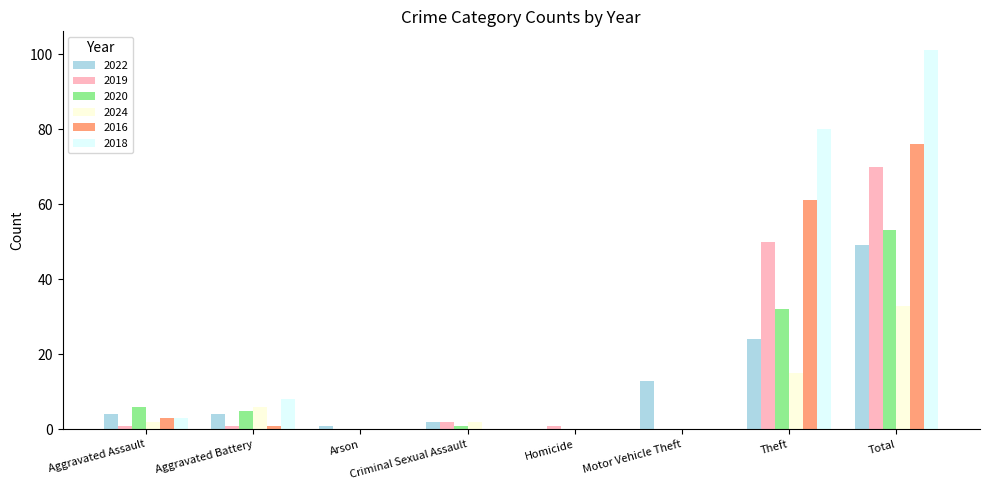

The value of 2022 at Homicide is 18. True or false?

False